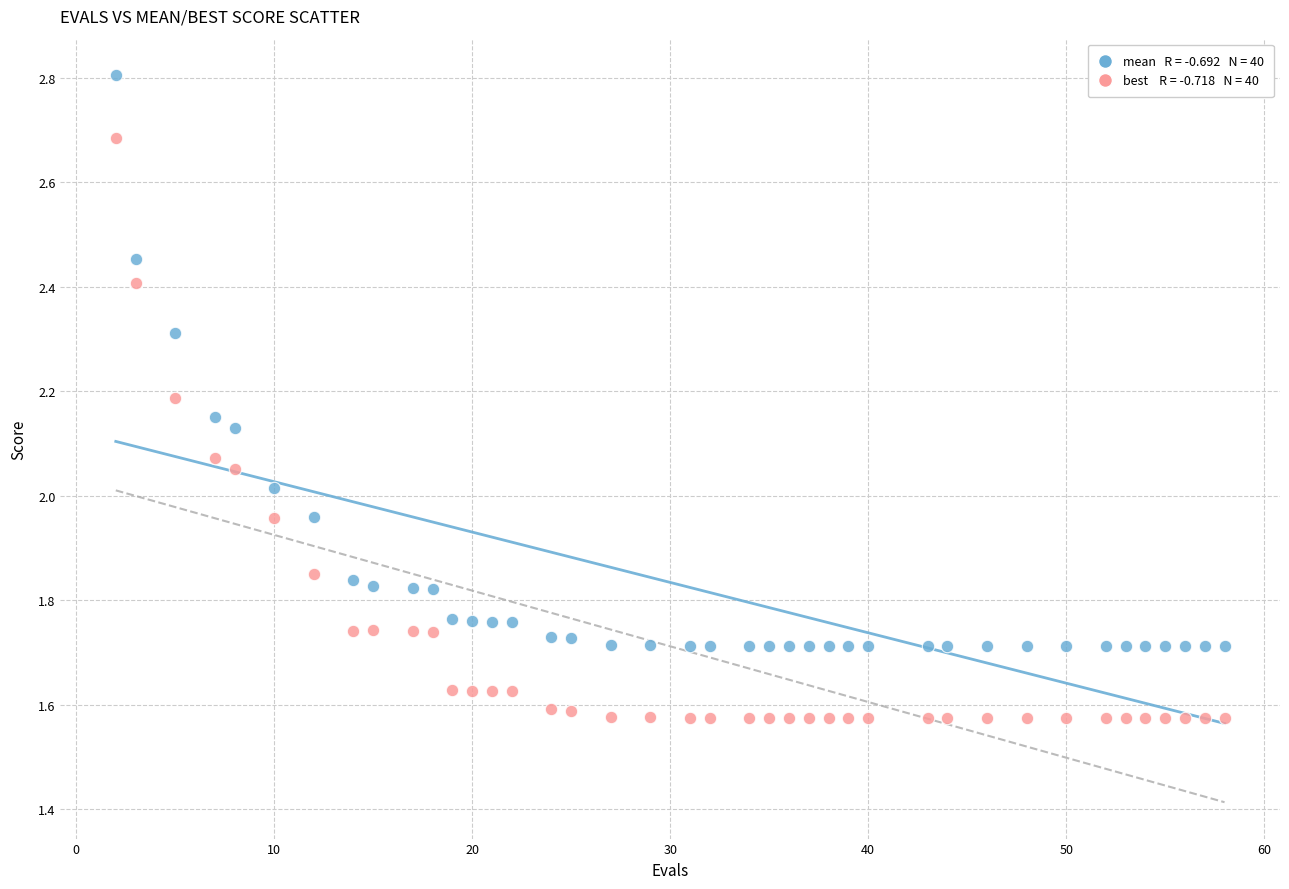

Across all data points, what is the range of X values (max minus min)?

56.0